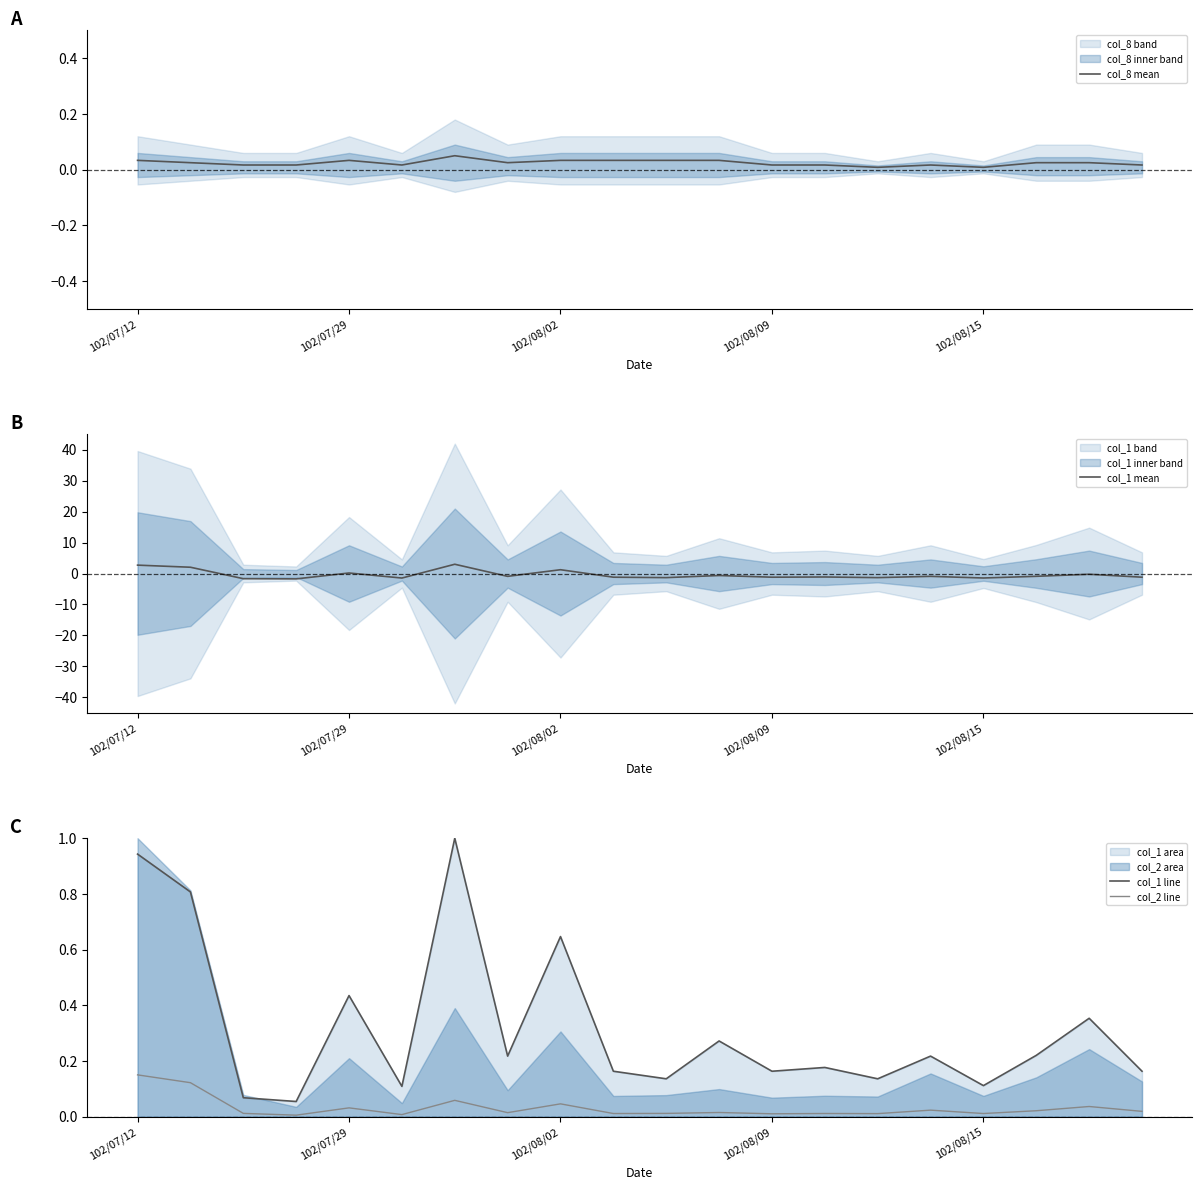

True or false: col_1 line and col_2 line intersect in this chart.

False